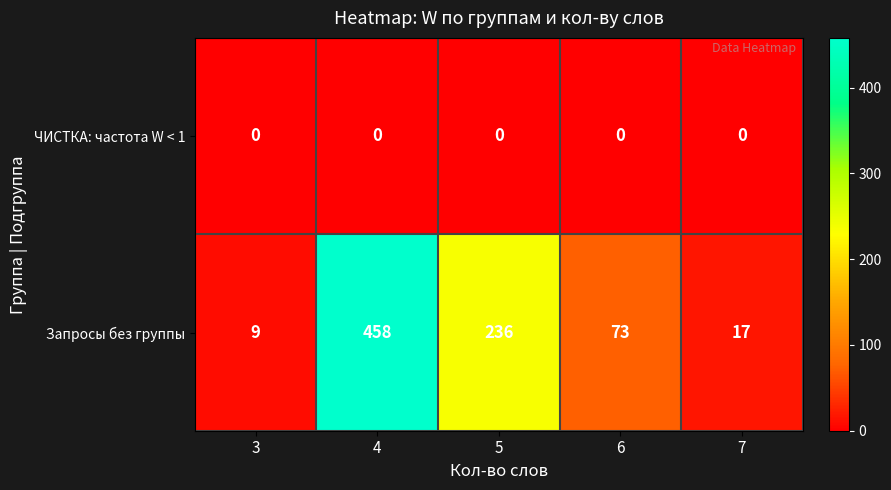

True or false: Запросы без группы has a value of 9 at 3.

True